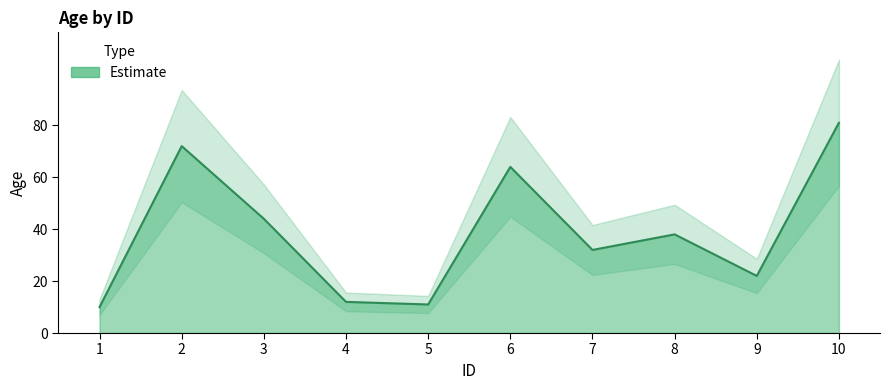

Reading left to right, transcribe all the data shown in this chart.

10	72	44	12	11	64	32	38	22	81